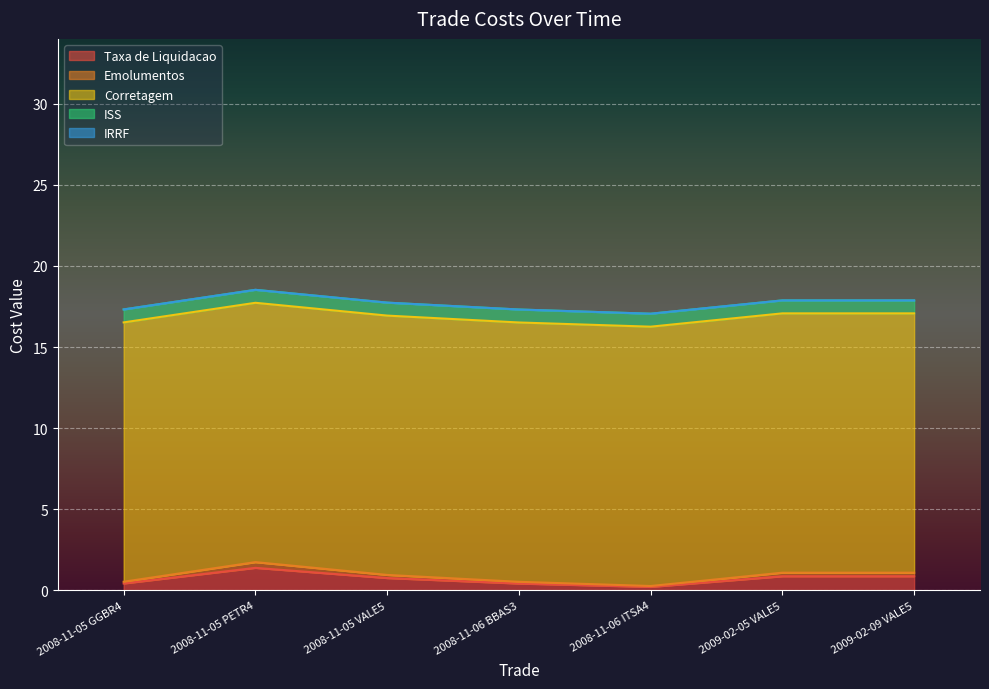

The ISS series shows 1.2 at 2009-02-05 VALE5. True or false?

False